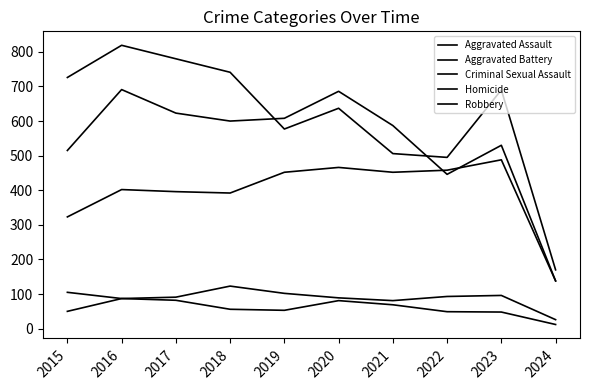

Rank the series at 2019 from highest to lowest value.

Aggravated Battery, Robbery, Aggravated Assault, Criminal Sexual Assault, Homicide